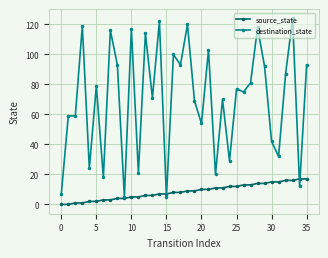

What is the greatest value displayed?

124